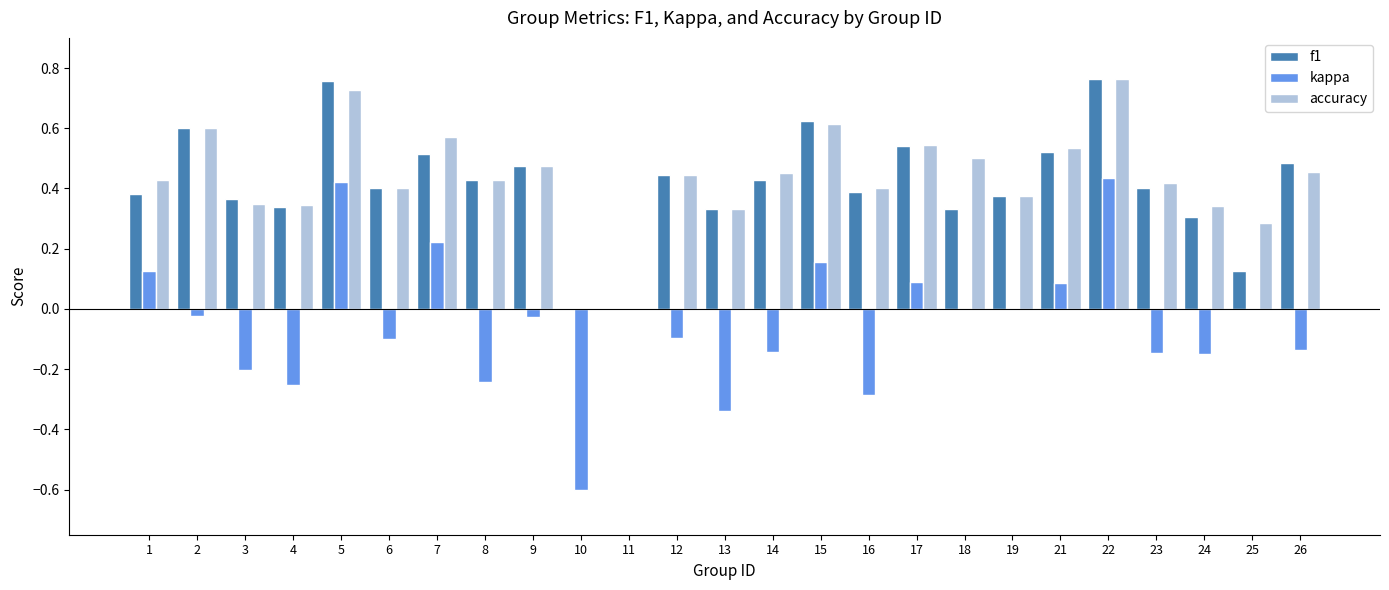

Is the value of accuracy at 6 greater than the value of f1 at 21?

No